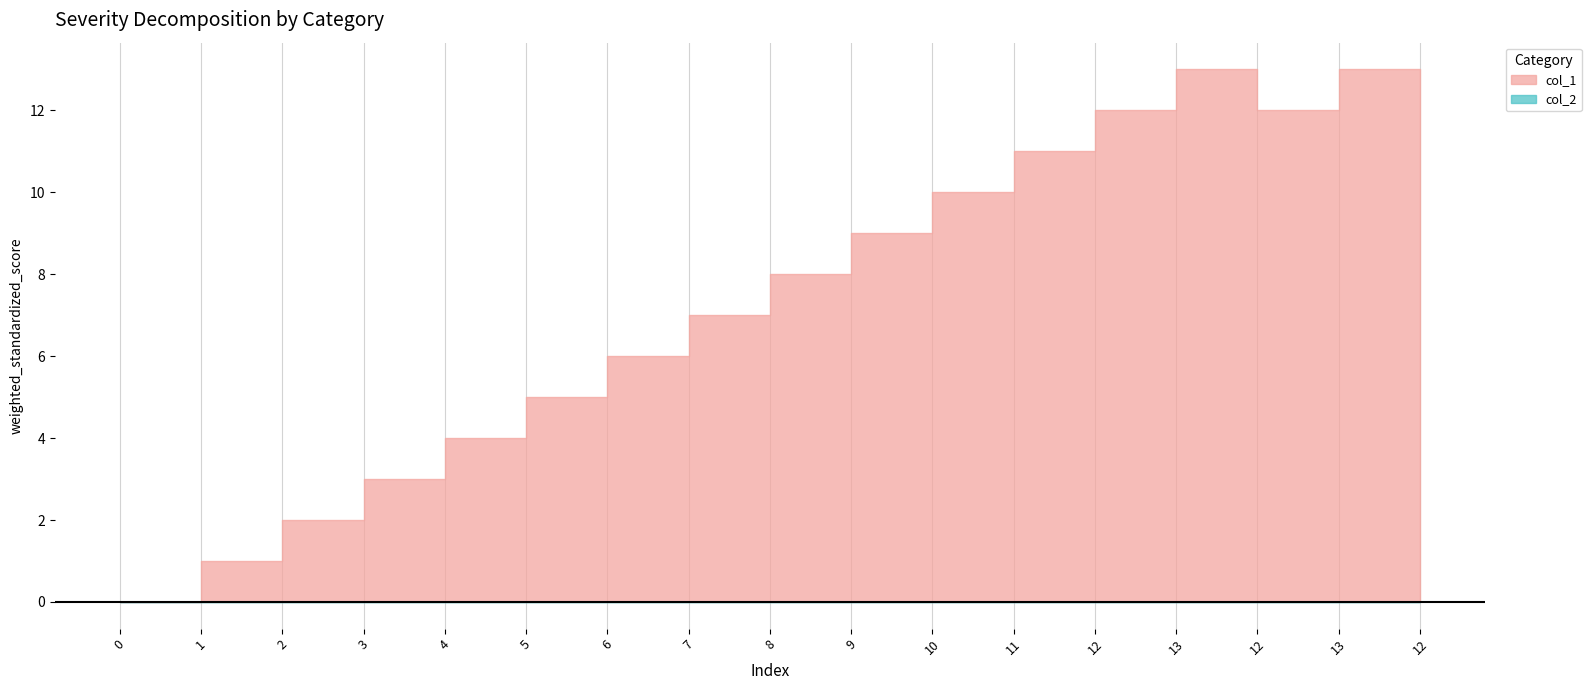

At which category is the sum across all series the highest?

13